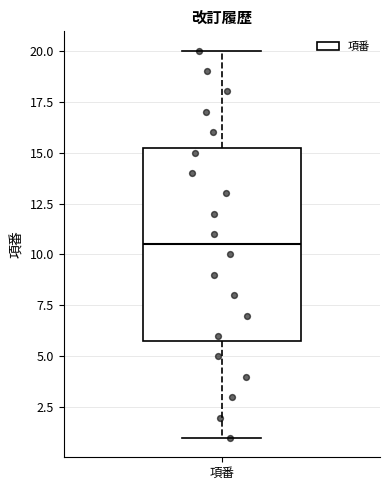

Where is the upper edge of the box for 項番 on the y-axis? The values are not printed on the chart, so give them approximately, as read against the axis.

15.5